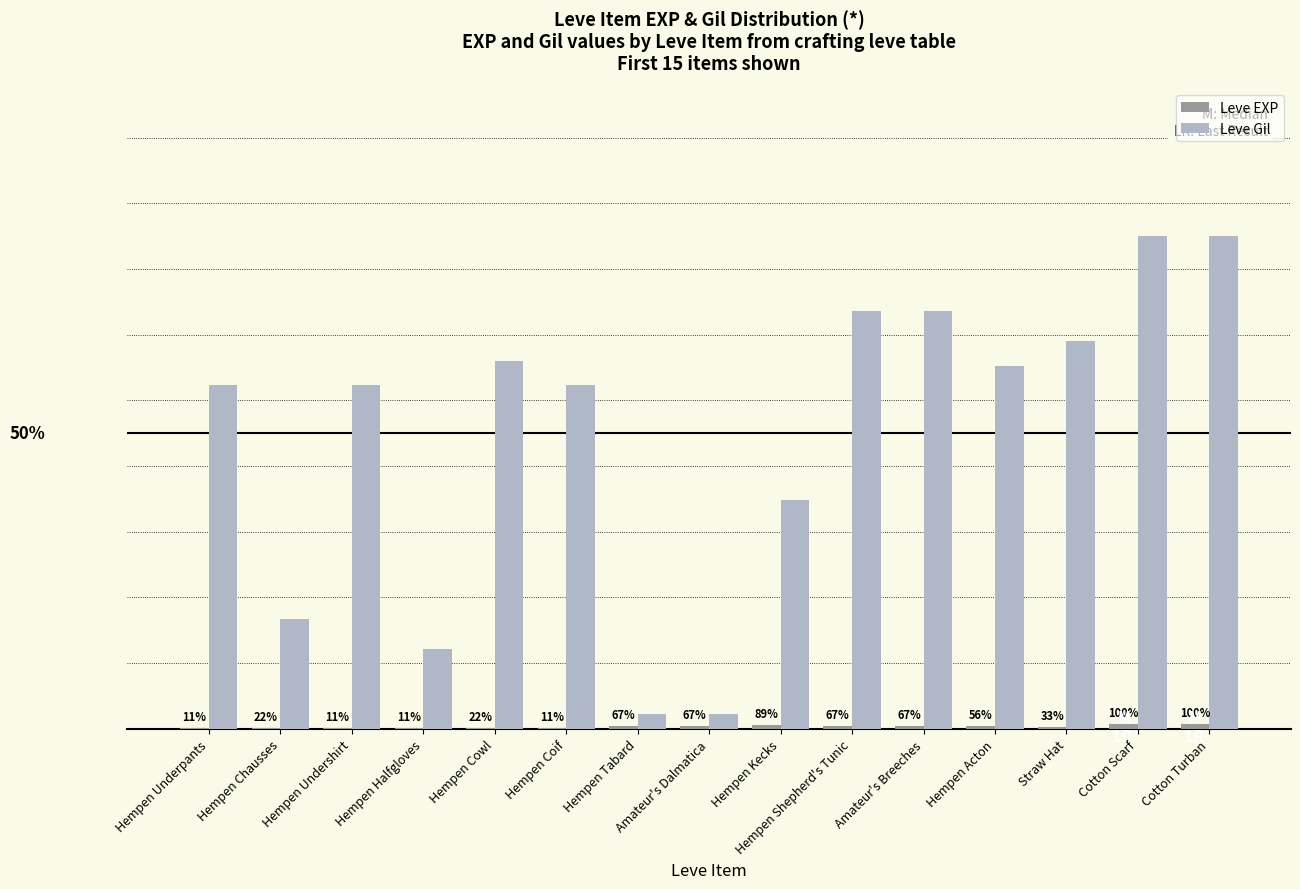

Which category has the lowest value in the Leve EXP series?

Hempen Underpants